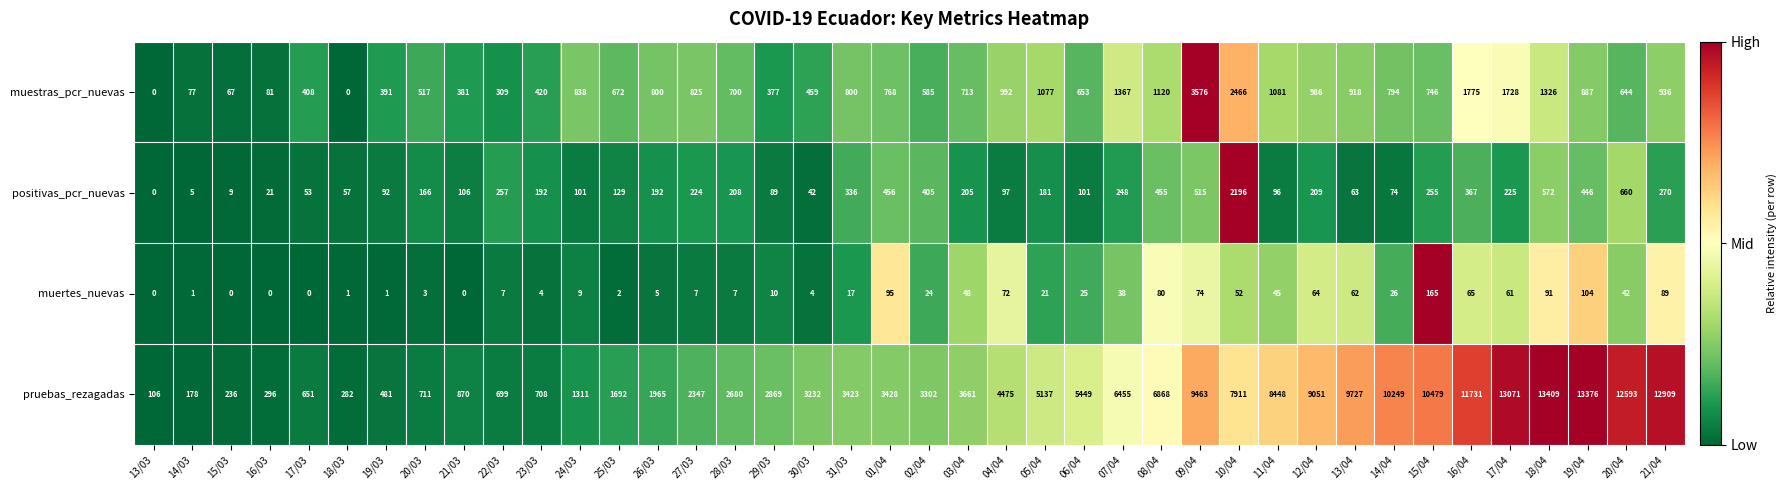

The value of muertes_nuevas at 24/03 is 9. True or false?

True